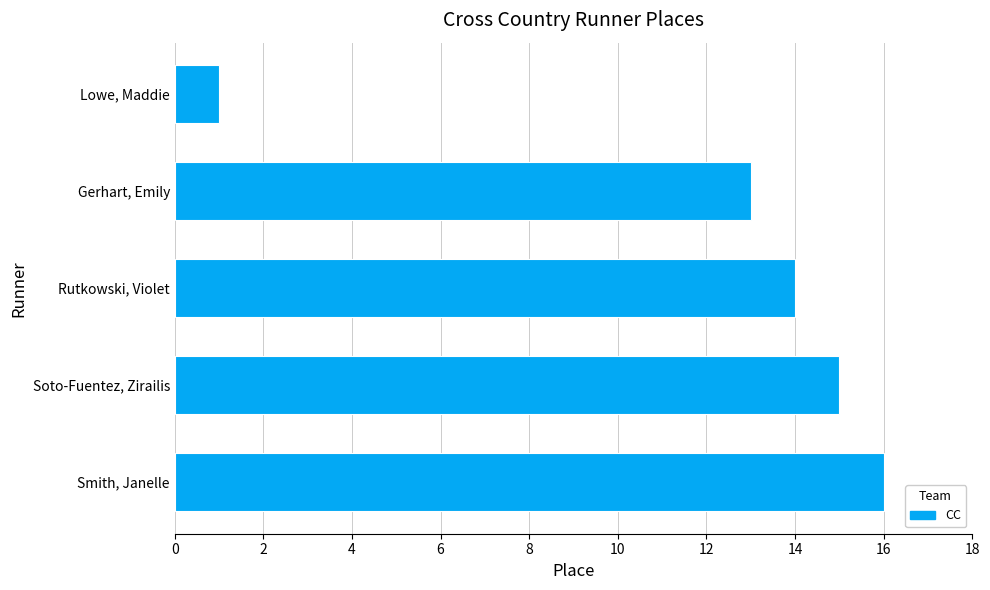

Which category has the highest value across all series?

Smith, Janelle